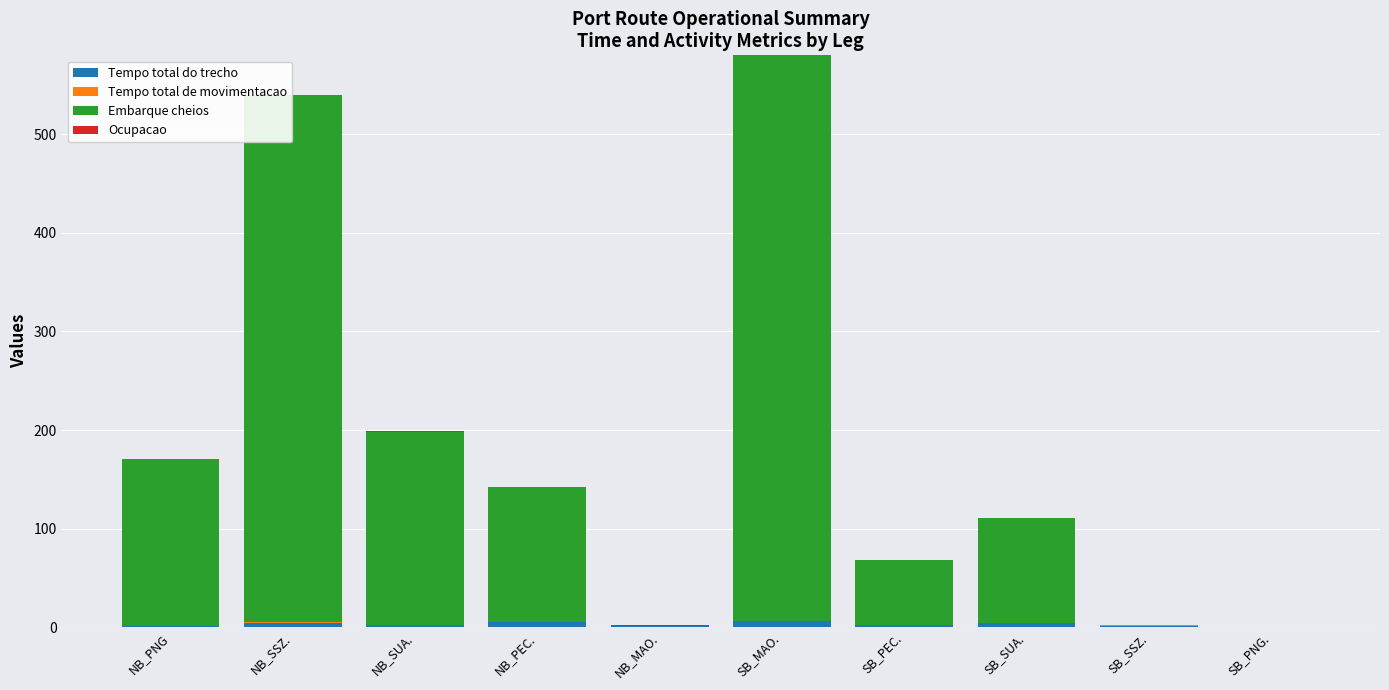

The value of Ocupacao at NB_MAO. is 0.2. True or false?

False